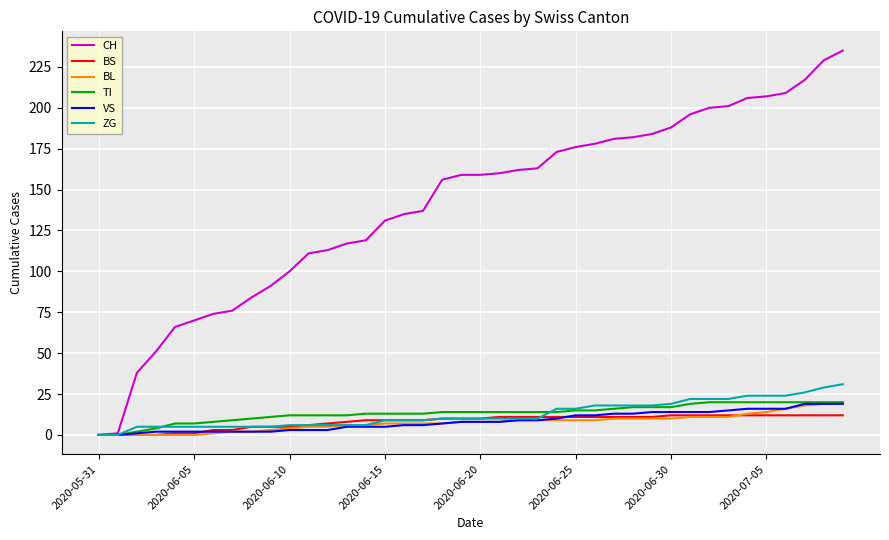

What is the maximum value for TI?

20